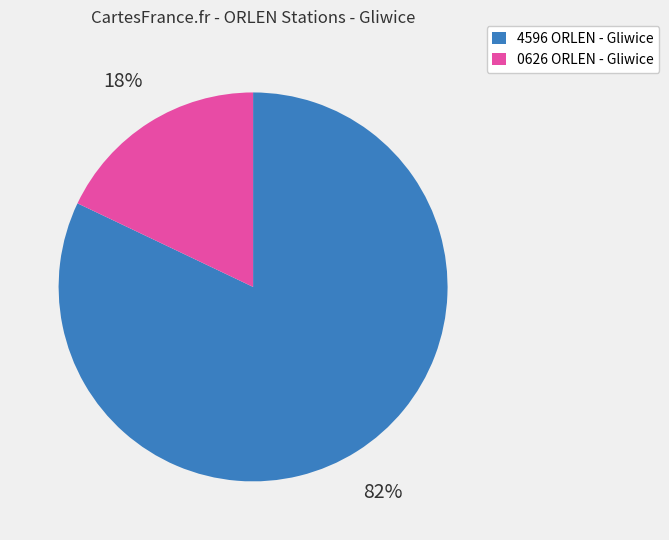

Does 0626 ORLEN - Gliwice represent more than half of the total?

No